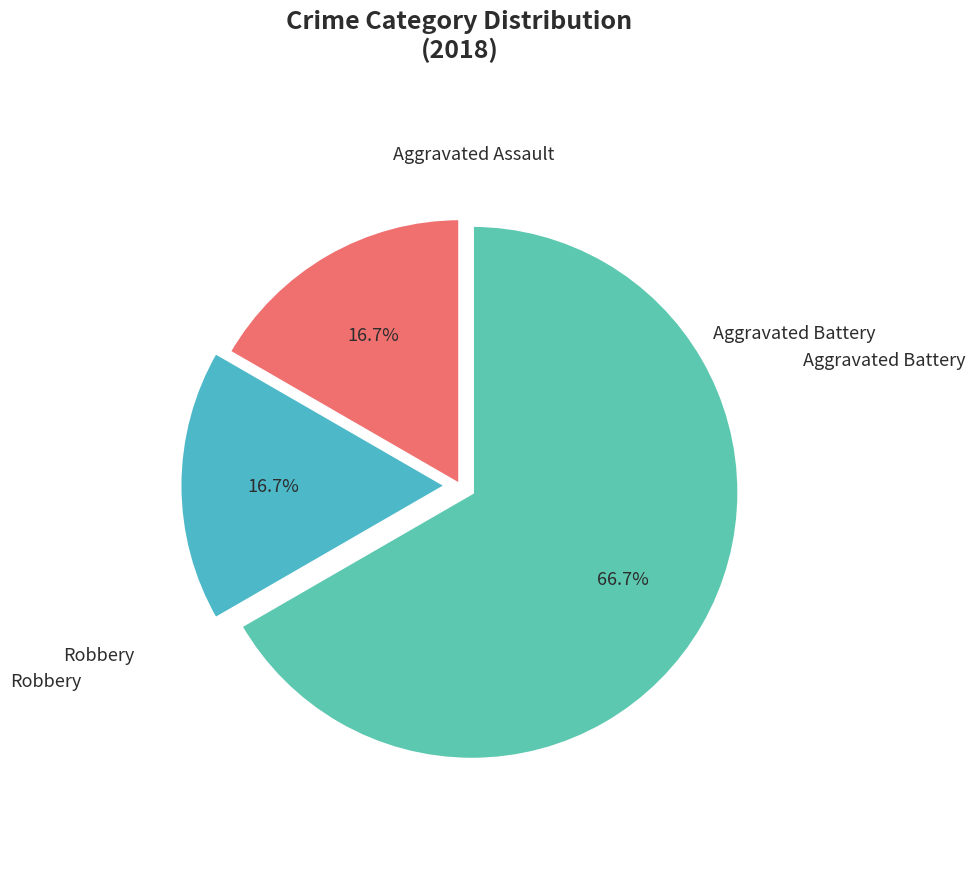

How many slices are in this pie chart?

3